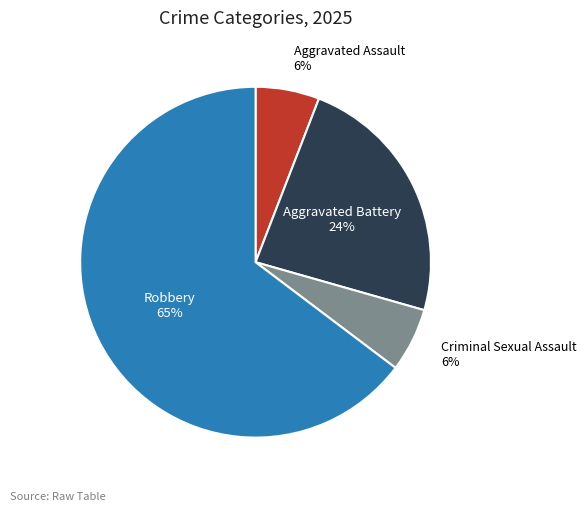

Does any single category account for the majority?

Yes